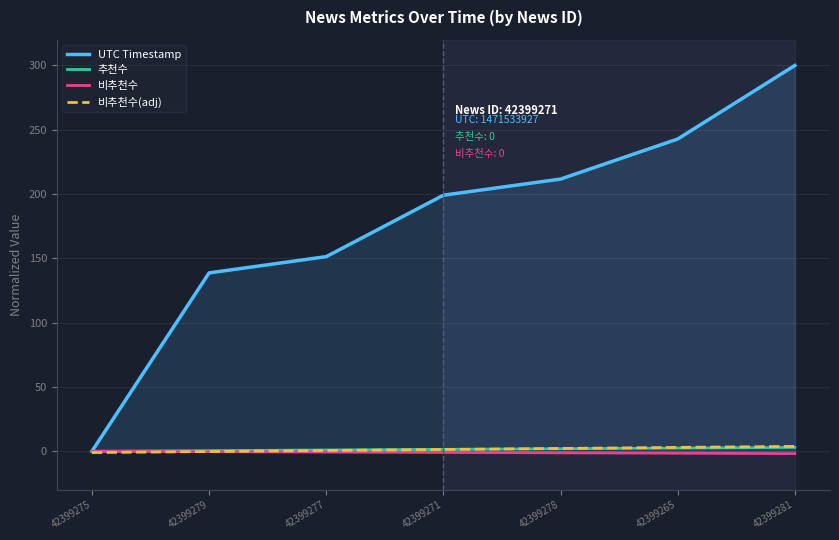

Rank the series at 42399271 from highest to lowest value.

UTC Timestamp, 추천수, 비추천수(adj), 비추천수